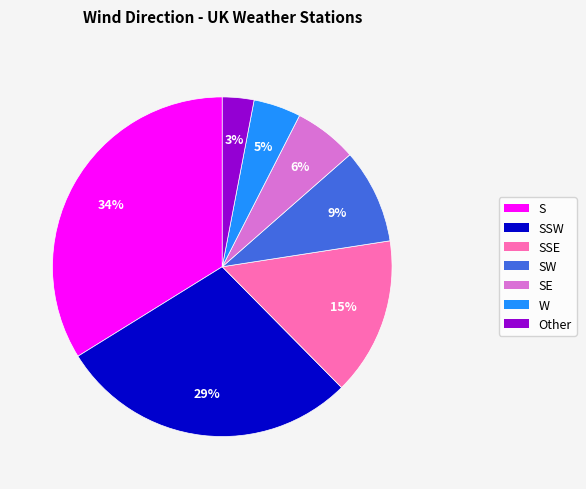

Is there any slice that represents more than half of the pie?

No